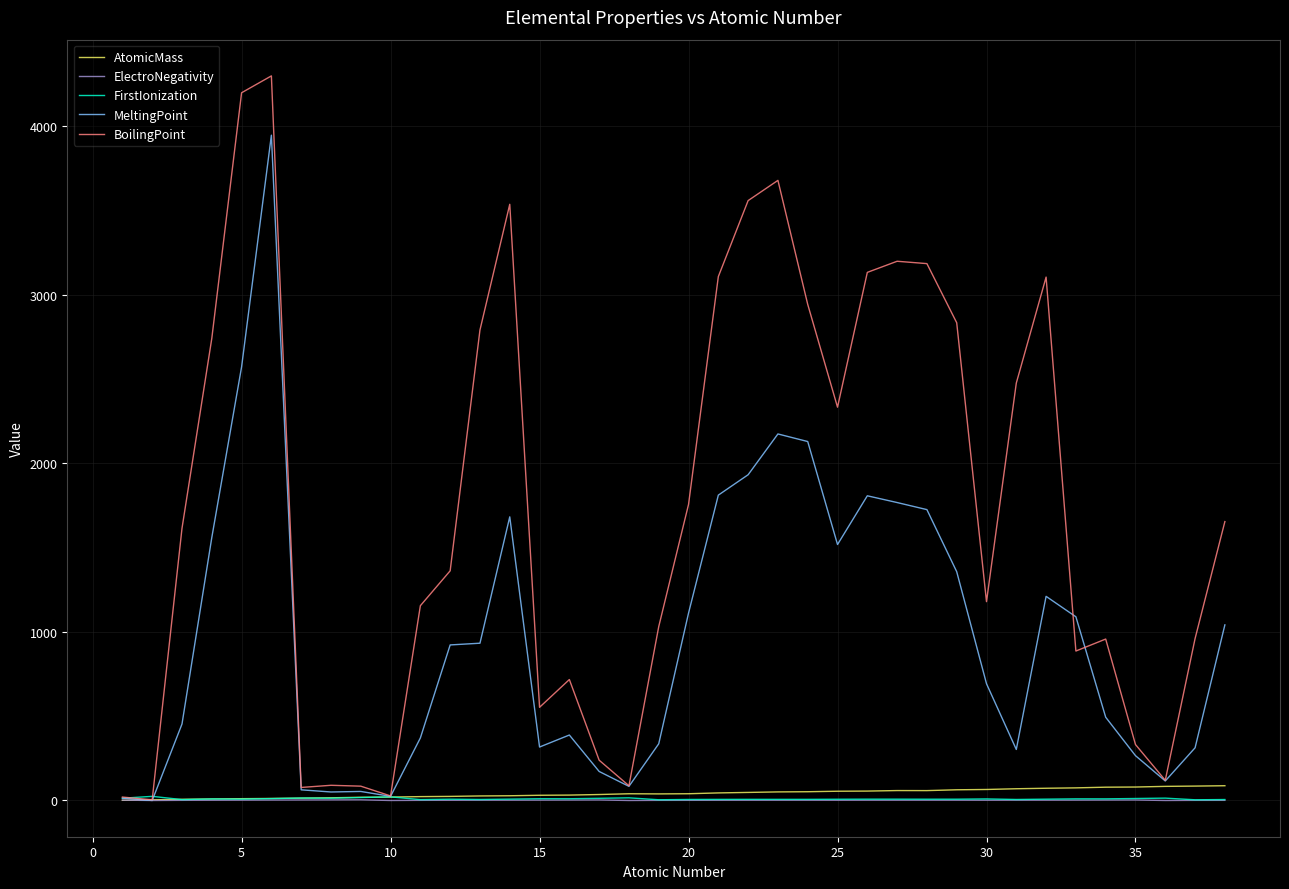

Which series has the largest total across all categories?

BoilingPoint